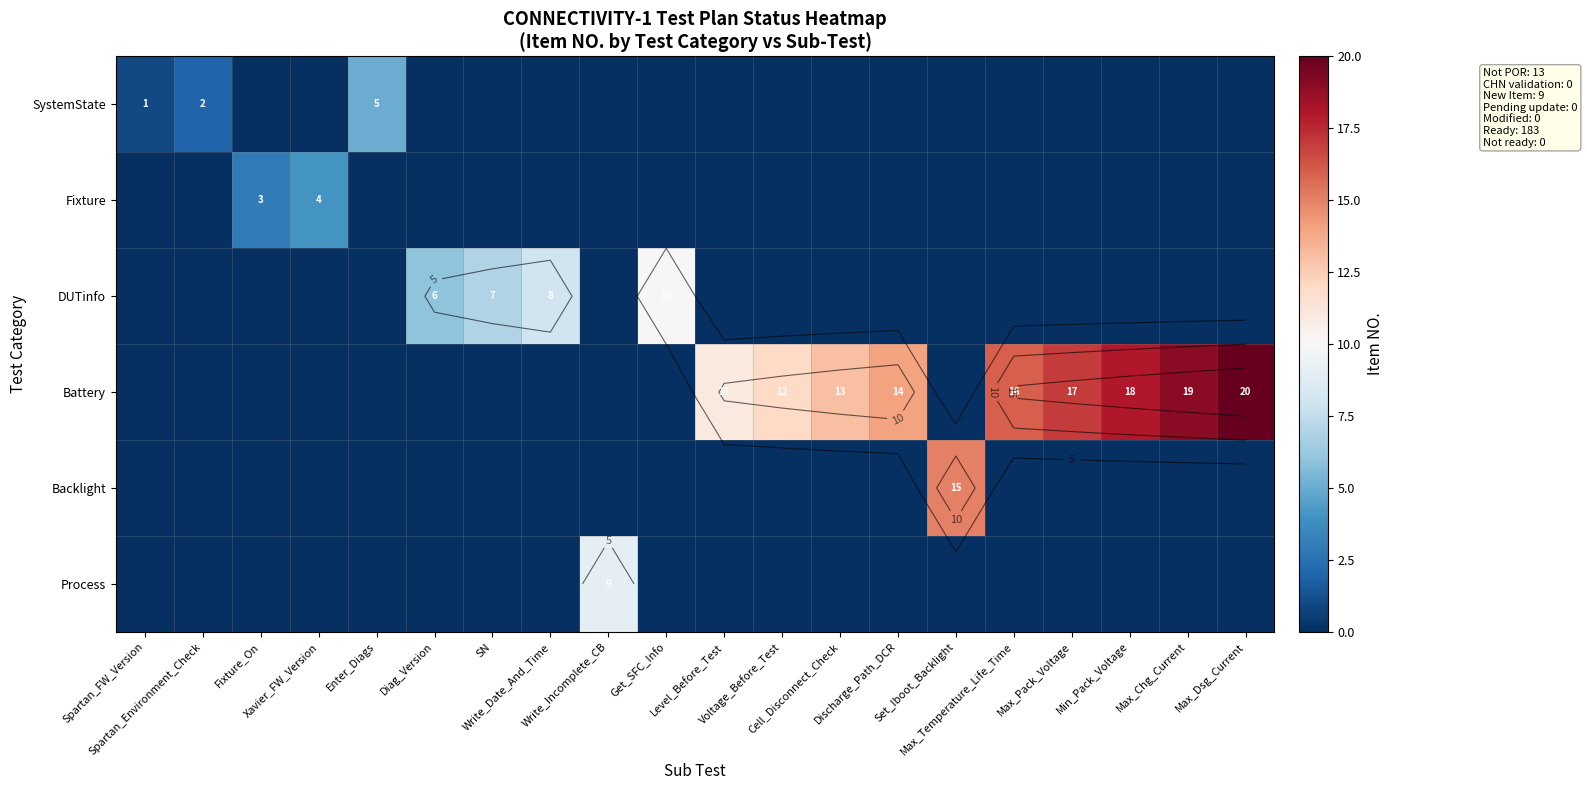

Count the DUTinfo values in the range 0 to 1.

16